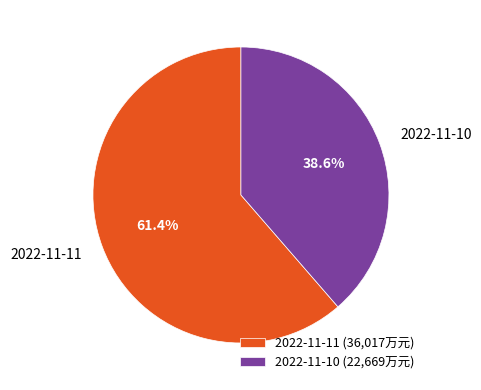

Approximately how many times larger is the value at 2022-11-11 compared to 2022-11-10?

1.6